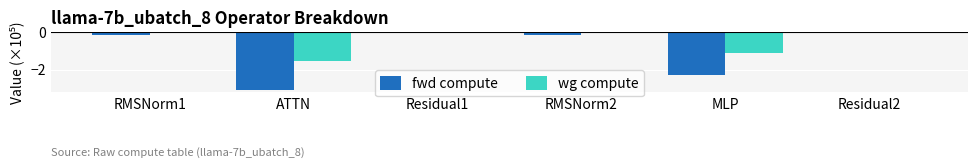

Are the bars horizontal?

No